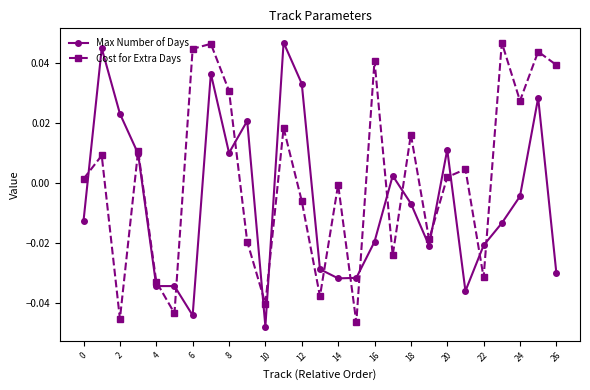

How many values in Max Number of Days are above zero?

11